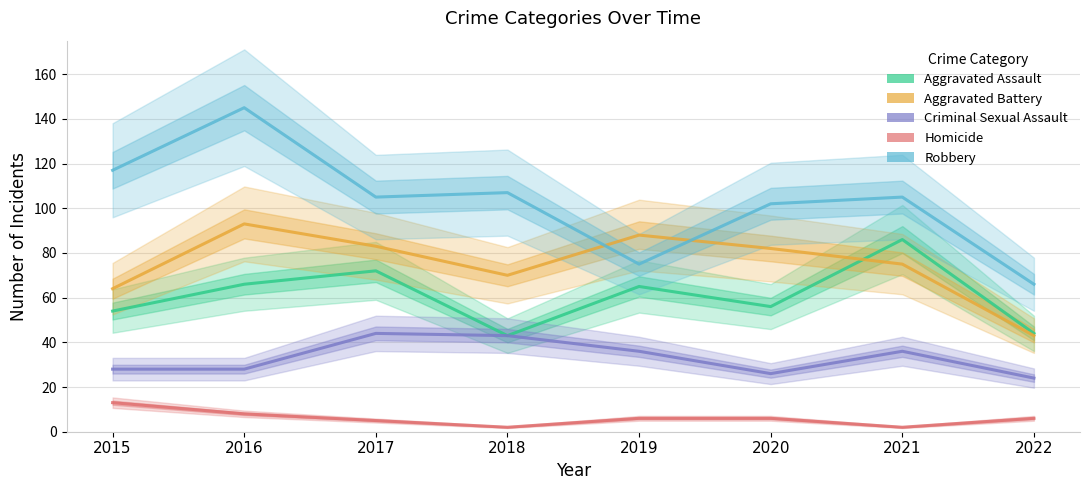

Reading right to left, list all the values displayed in this chart.

Aggravated Assault: 44	86	56	65	43	72	66	54
Aggravated Battery: 43	75	82	88	70	83	93	64
Criminal Sexual Assault: 24	36	26	36	43	44	28	28
Homicide: 6	2	6	6	2	5	8	13
Robbery: 66	105	102	75	107	105	145	117